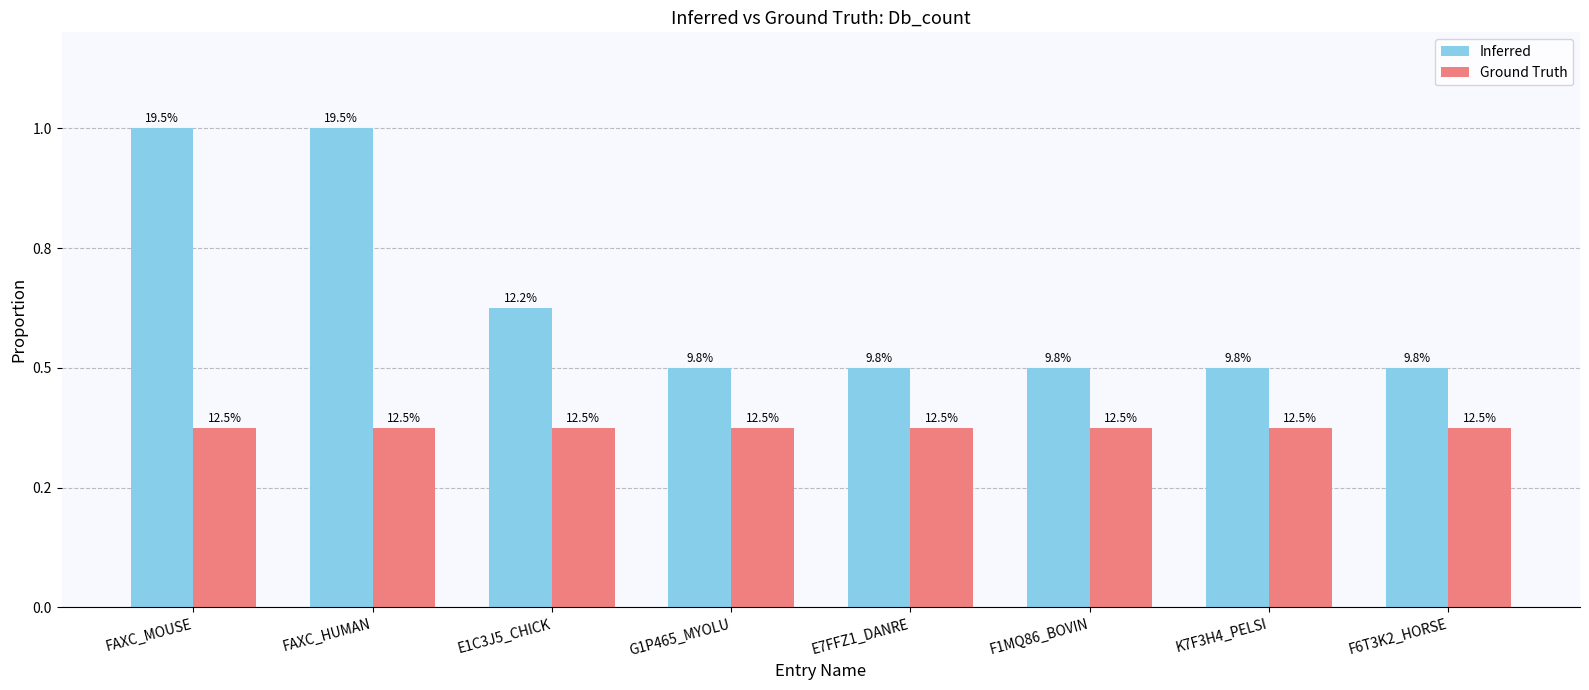

Between FAXC_MOUSE and E1C3J5_CHICK, which series saw the biggest shift?

Inferred